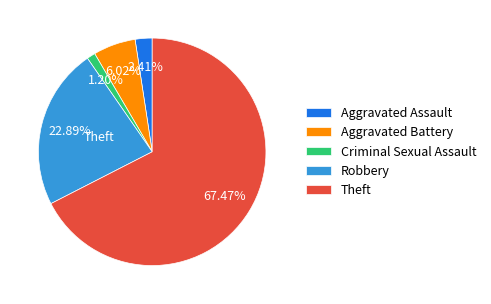

Does any single category account for the majority?

Yes